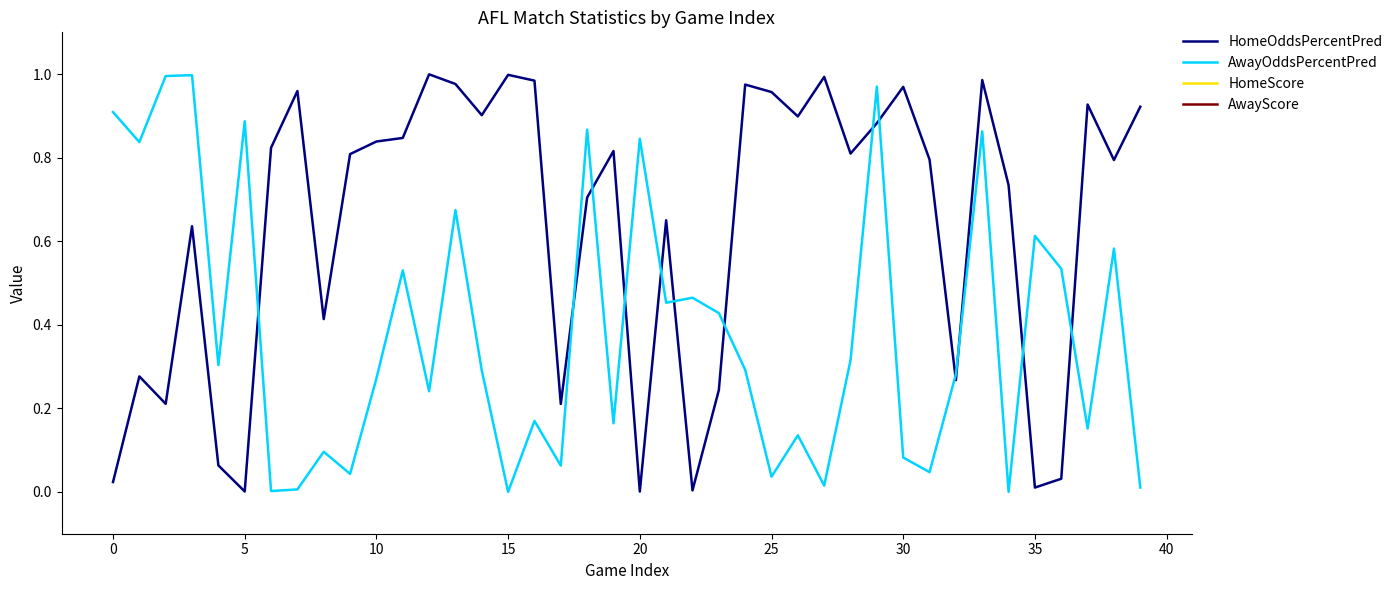

How many lines are shown in the chart?

4